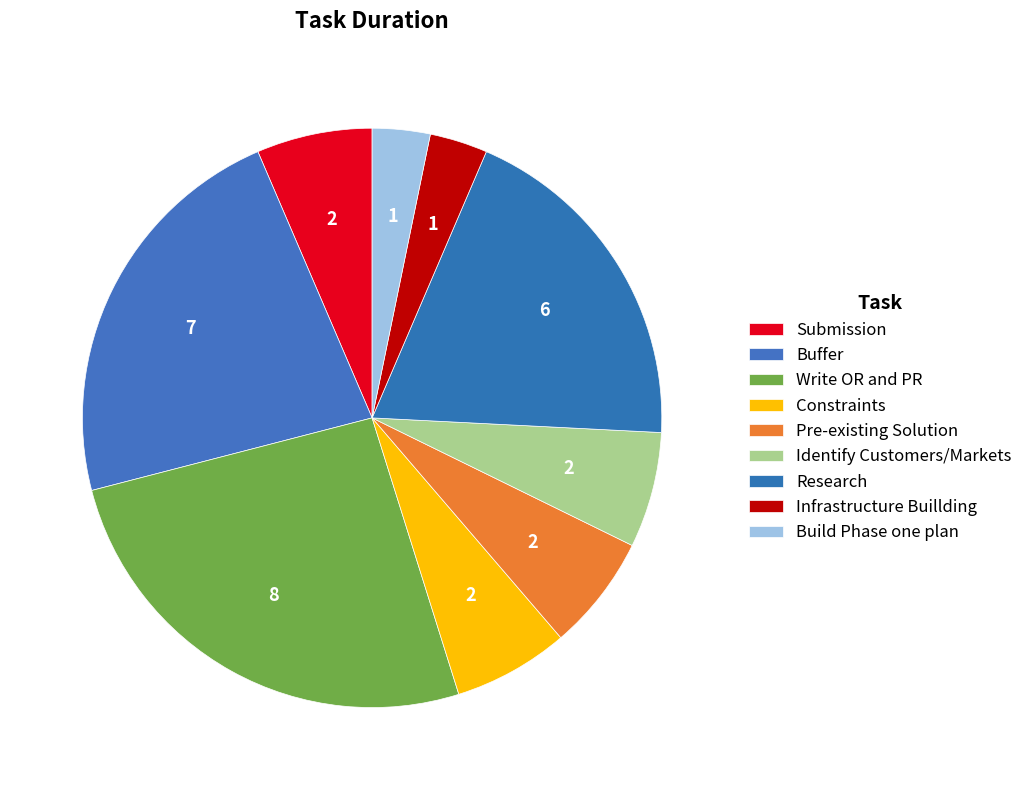

Which category has the biggest portion of the pie?

Write OR and PR